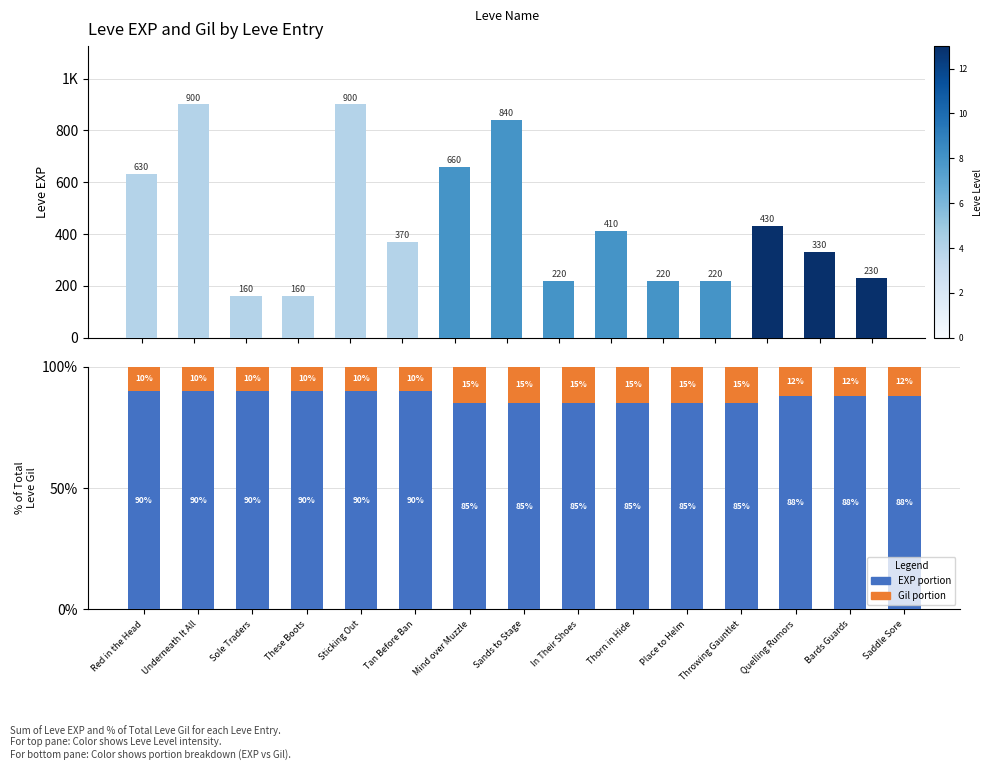

What value does the Leve EXP portion series have at Sticking Out?

90